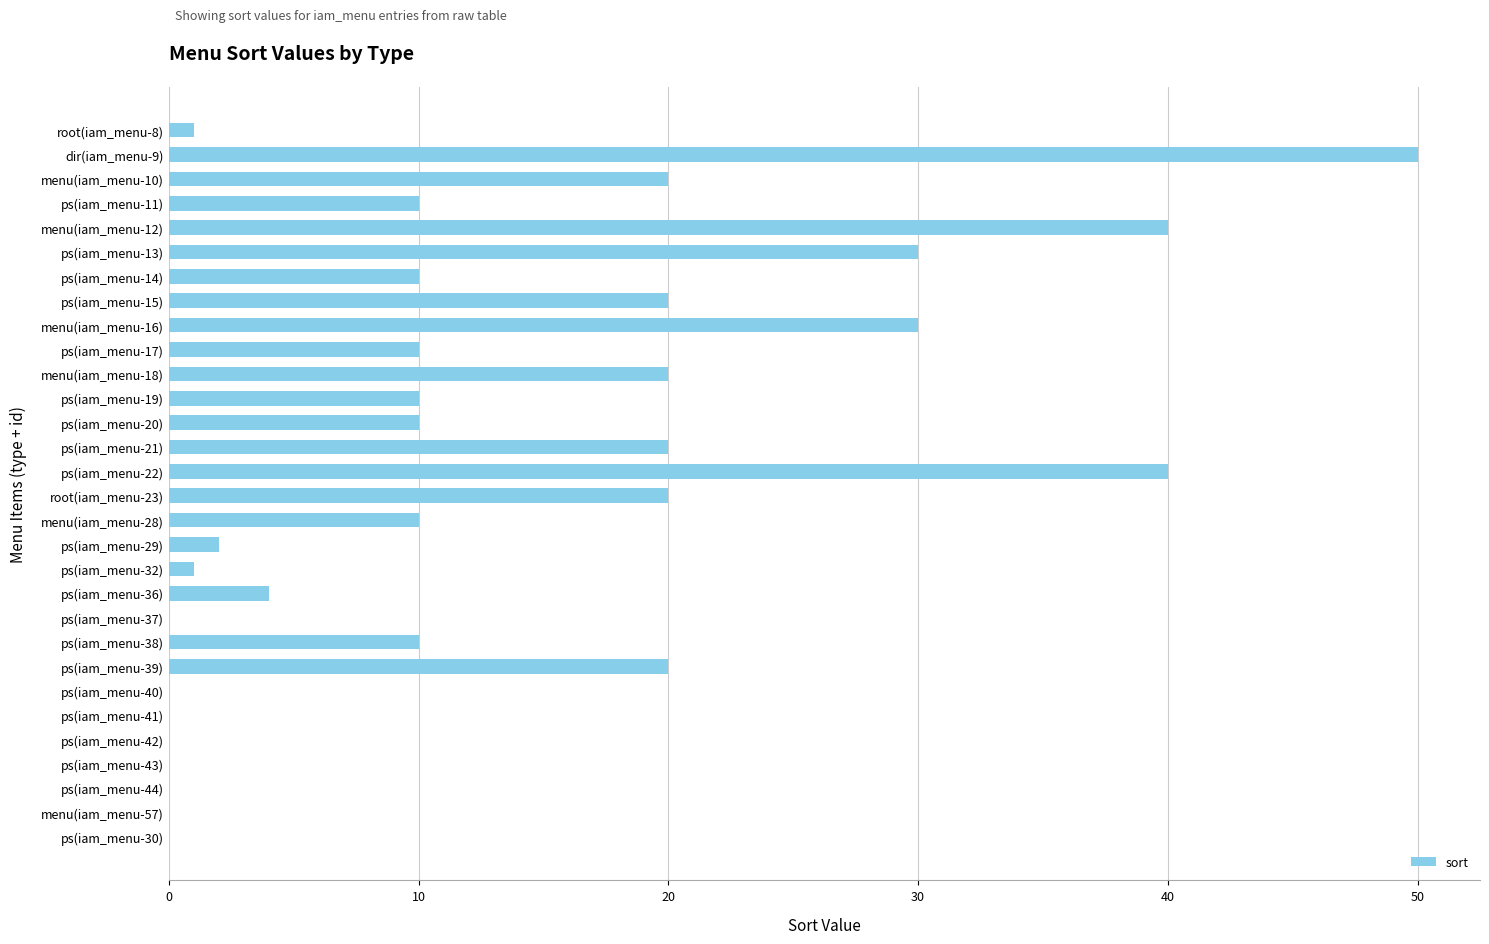

Are the bars horizontal?

Yes